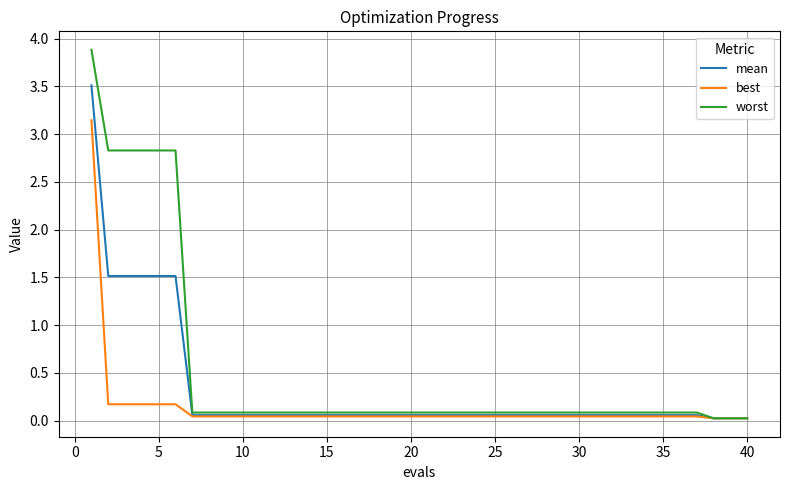

Which series has the widest spread of values?

worst